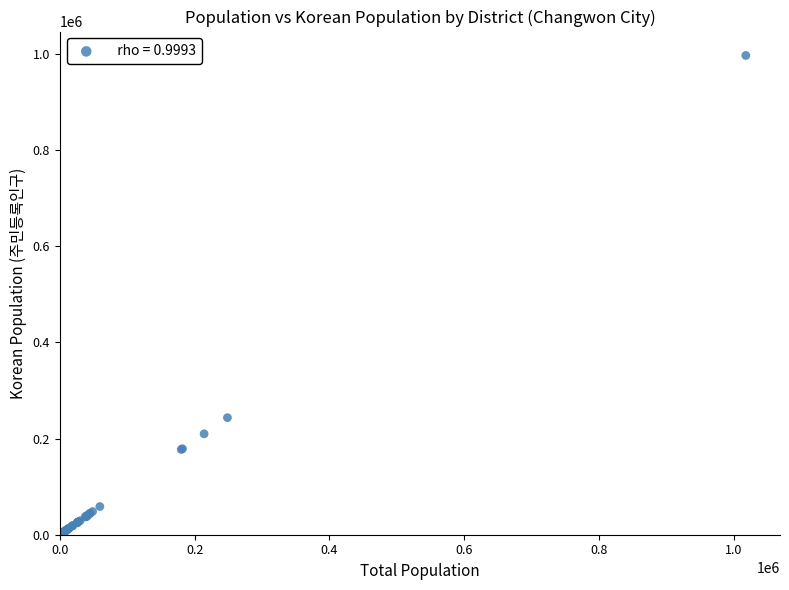

What Y value in the scatter plot is closest to 499686?

243344